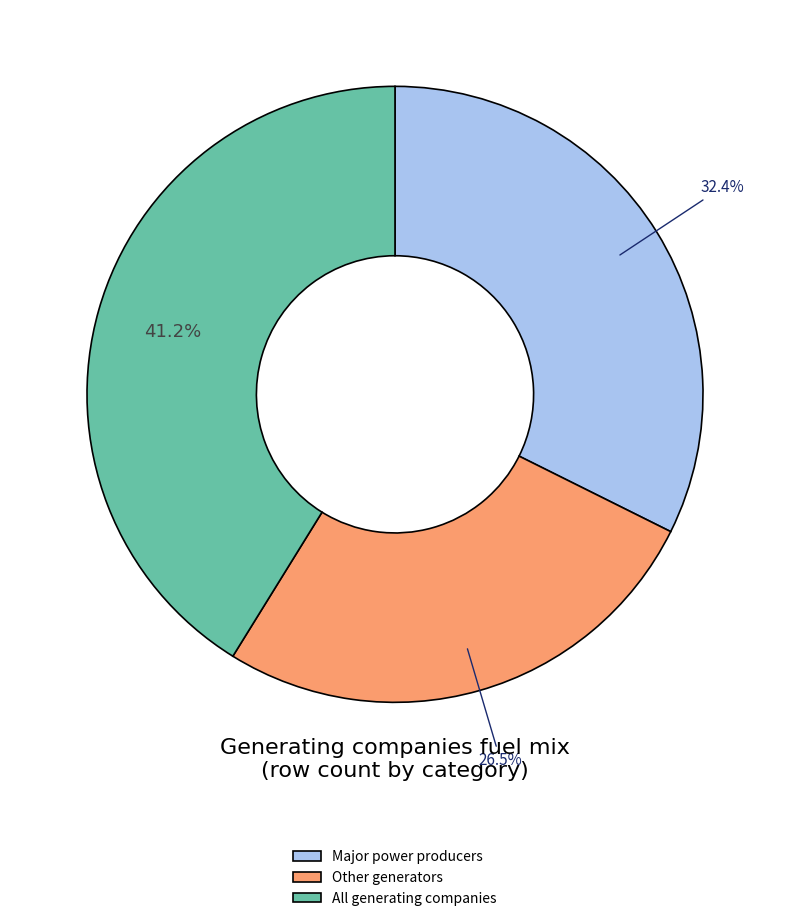

Which has a higher value, All generating companies or Major power producers?

All generating companies